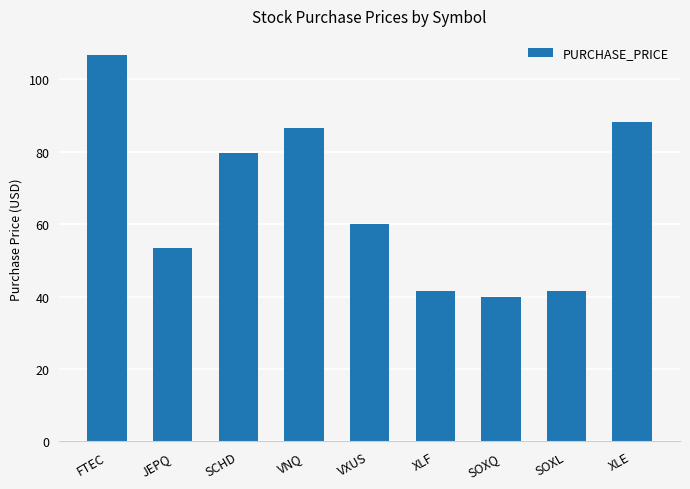

Read the value at VXUS.

60.0